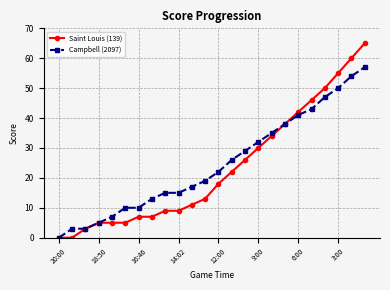

At how many categories does at least one series exceed 52?

3